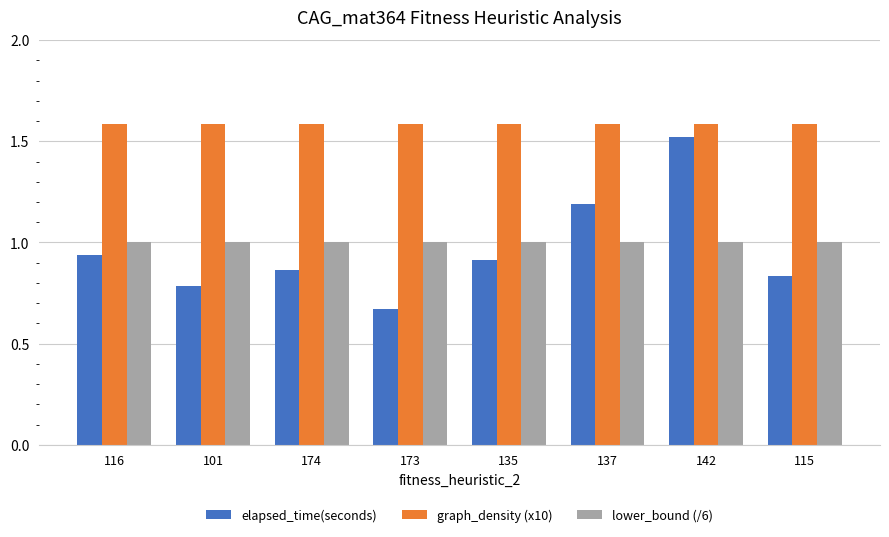

How many groups of bars are there?

8